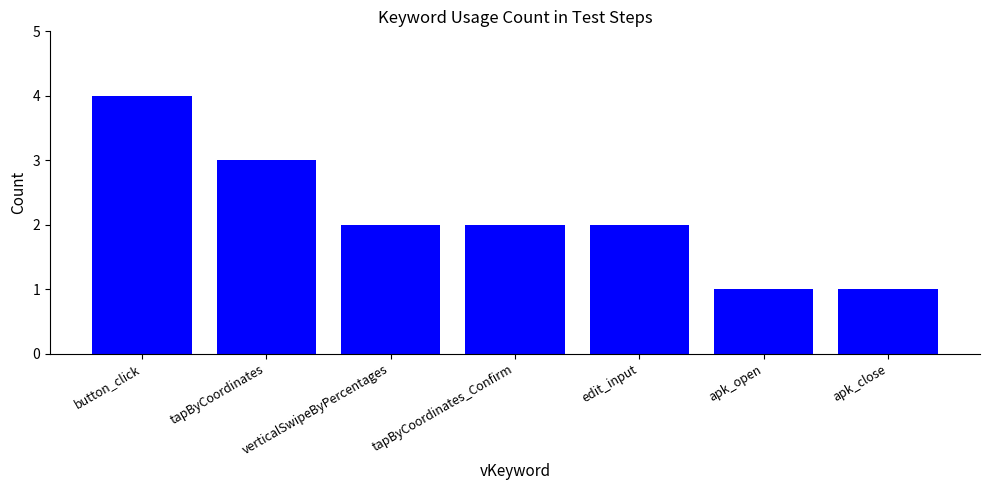

Which has a higher value, tapByCoordinates_Confirm or button_click?

button_click